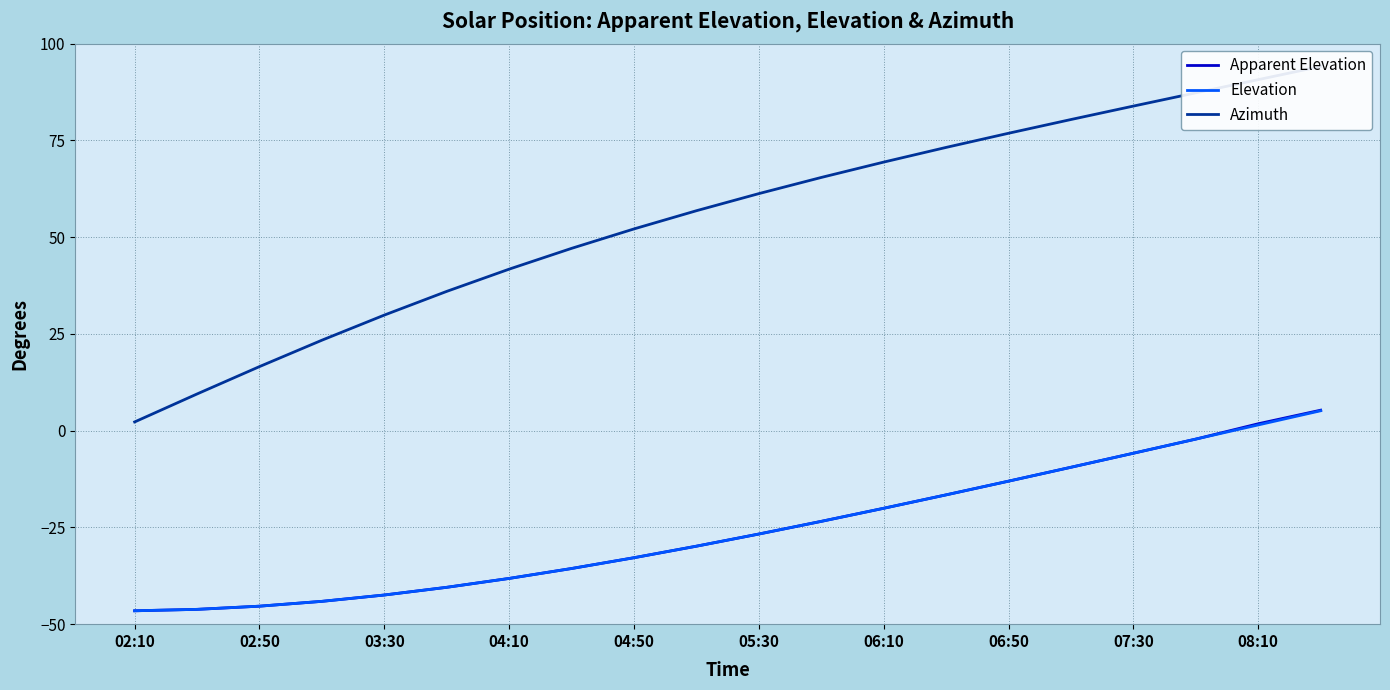

The value of Apparent Elevation at 04:50 is -32.8. True or false?

True